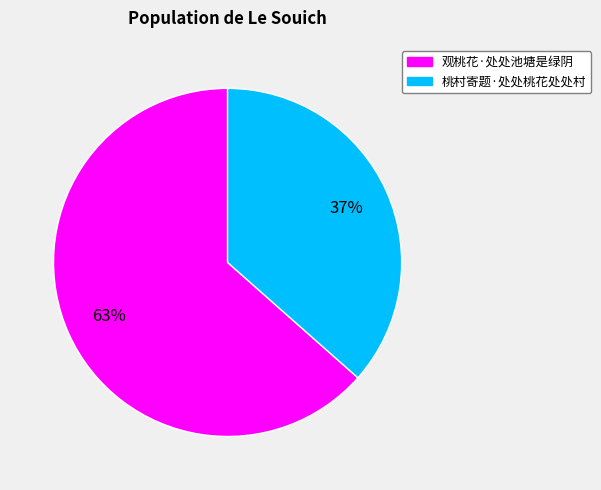

To the nearest percent, what is the combined percentage of 观桃花·处处池塘是绿阴 and 桃村寄题·处处桃花处处村?

100%